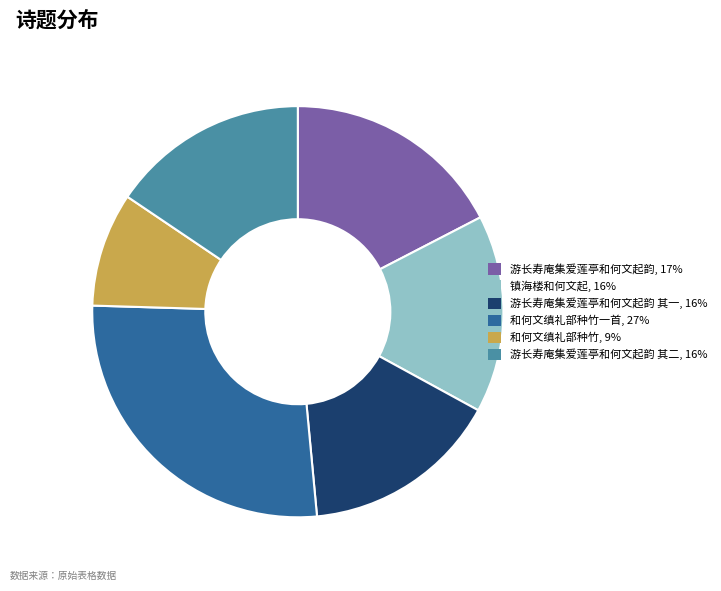

Which slice is the smallest?

和何文缜礼部种竹, 9%